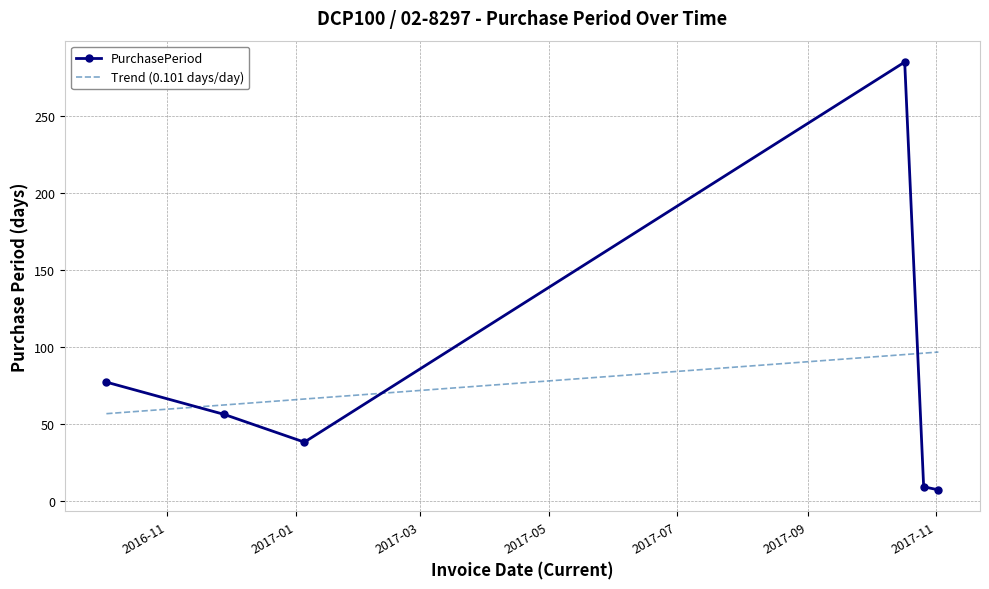

How many interior local peaks does the PurchasePeriod series have?

1